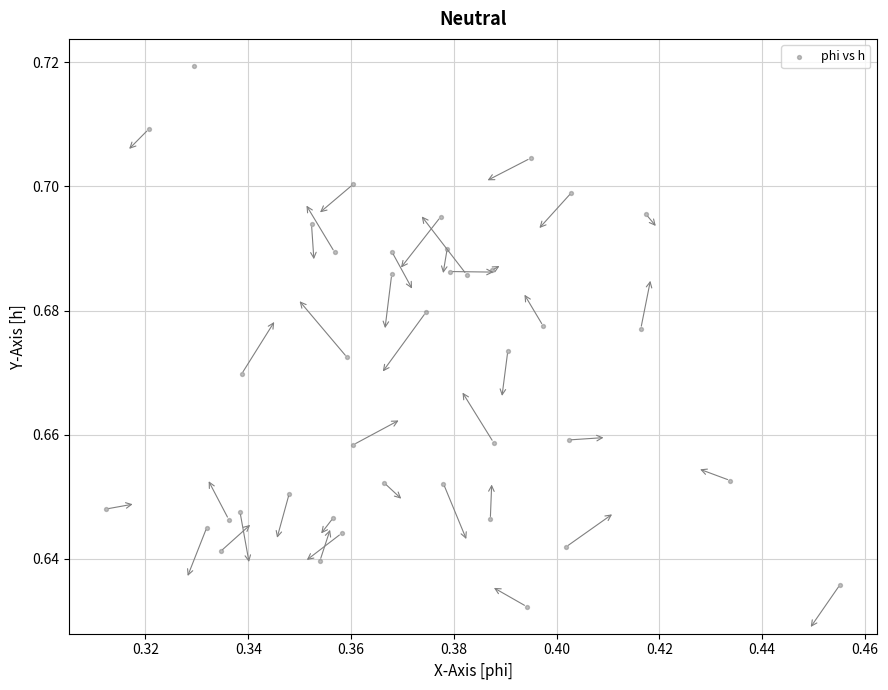

How many points are shown in the scatter plot?

40